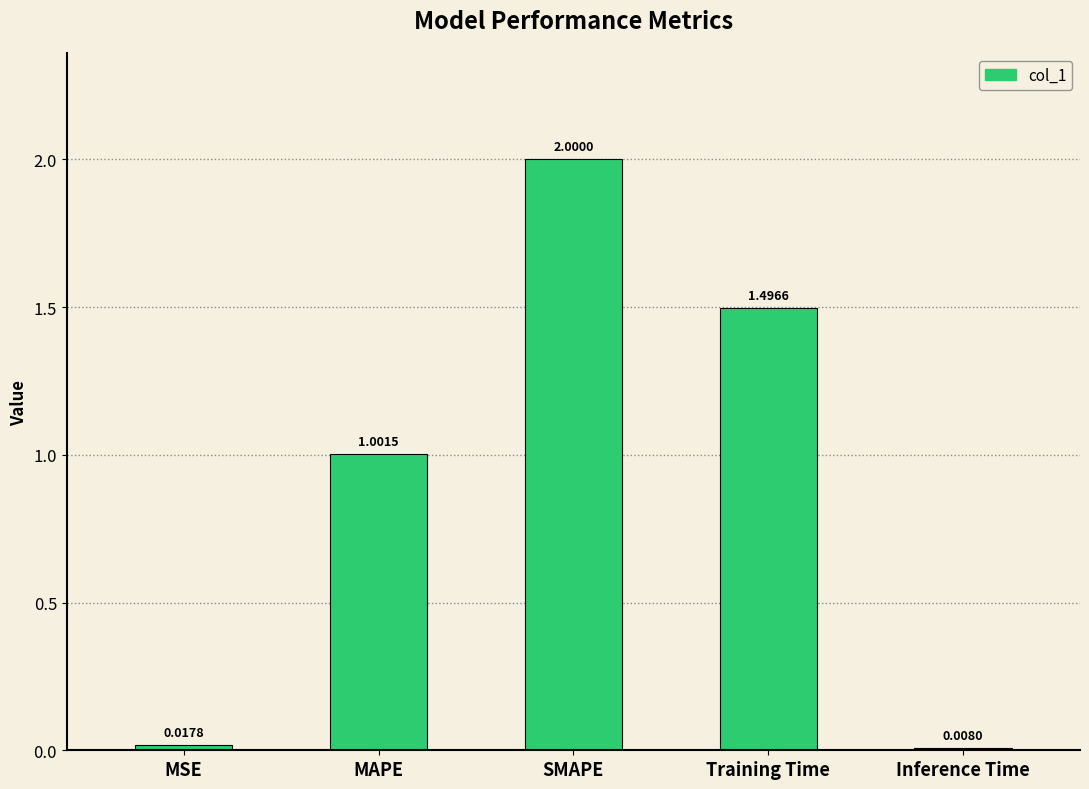

What is the value of the 2nd bar from the left?

1.0